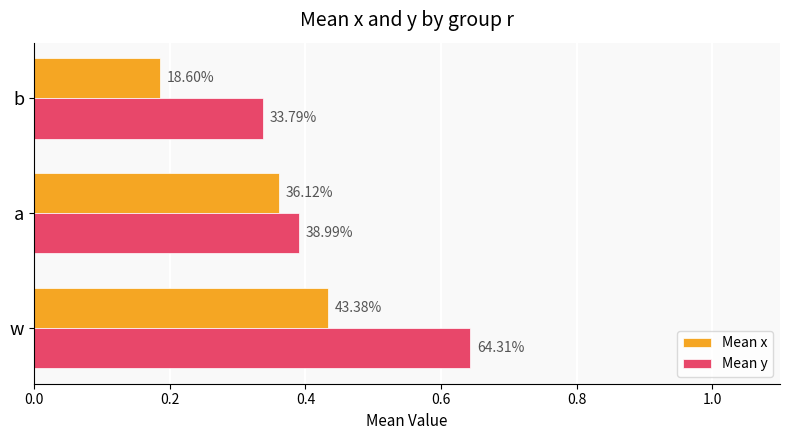

List the series in order of their peak value, highest first.

Mean y, Mean x